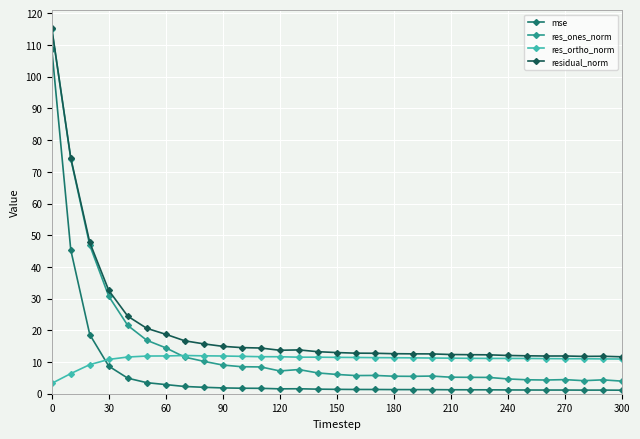

Which series has the largest total across all categories?

residual_norm